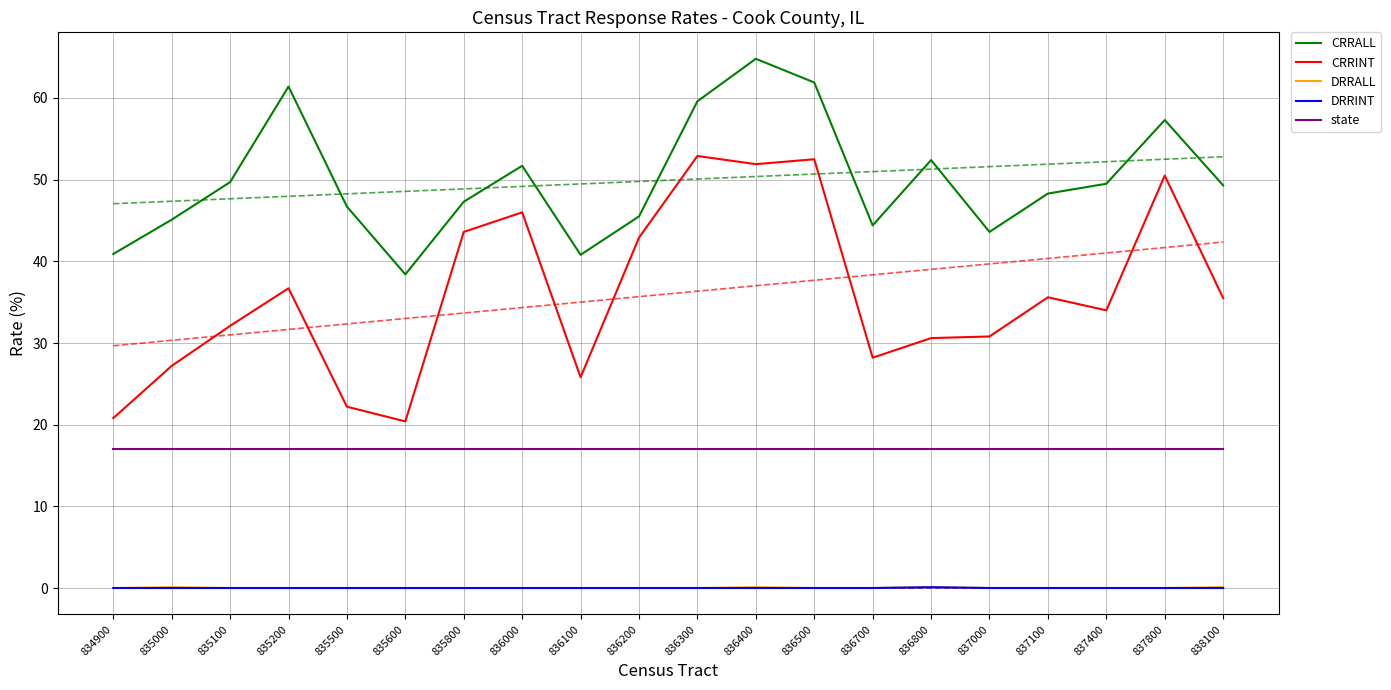

How many lines are shown in the chart?

5